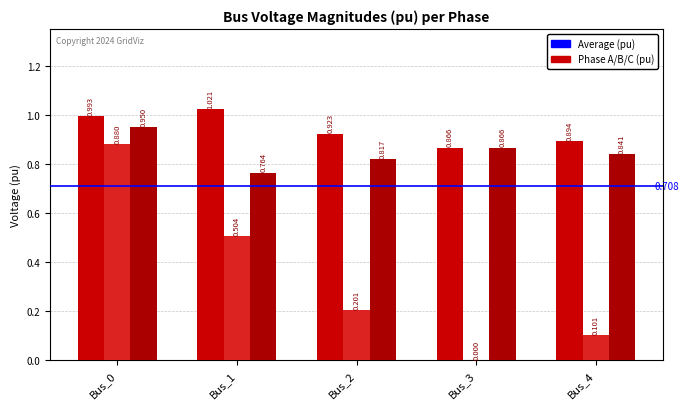

Does the chart contain stacked bars?

No